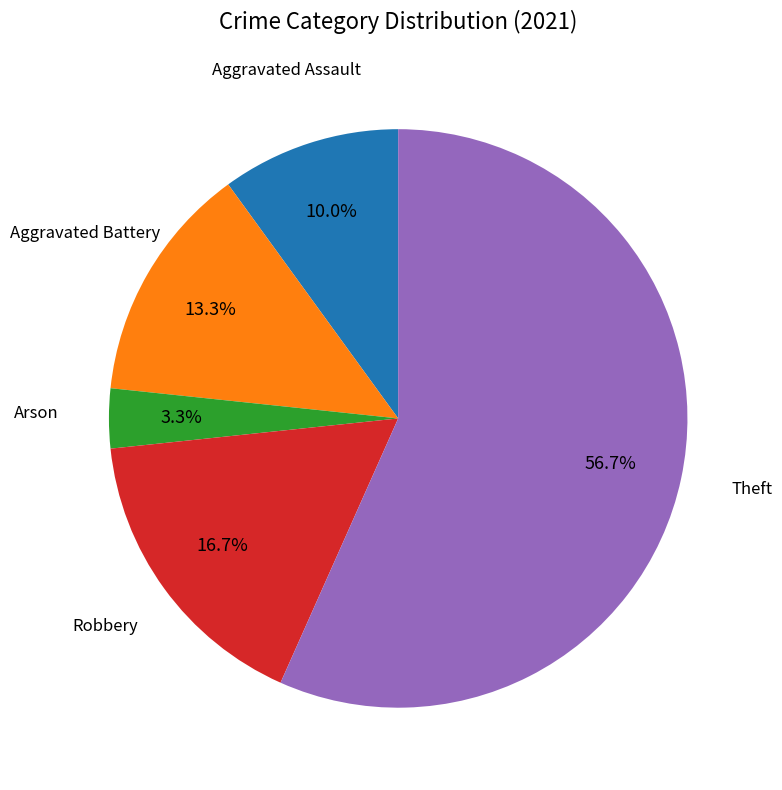

Is there a majority slice in this chart?

Yes